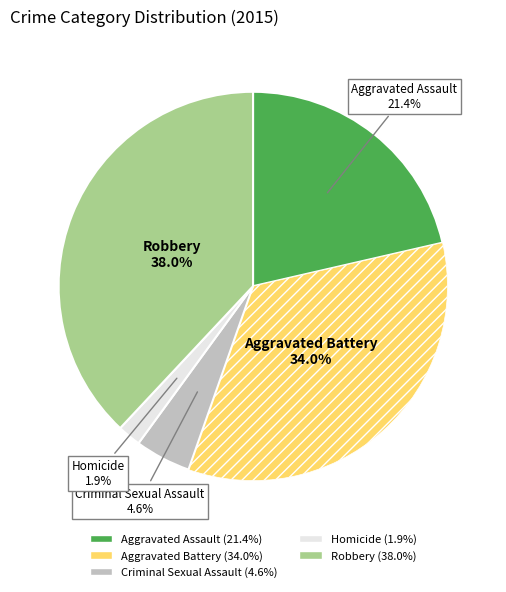

Combined, do Aggravated Assault and Aggravated Battery account for over 50%?

Yes